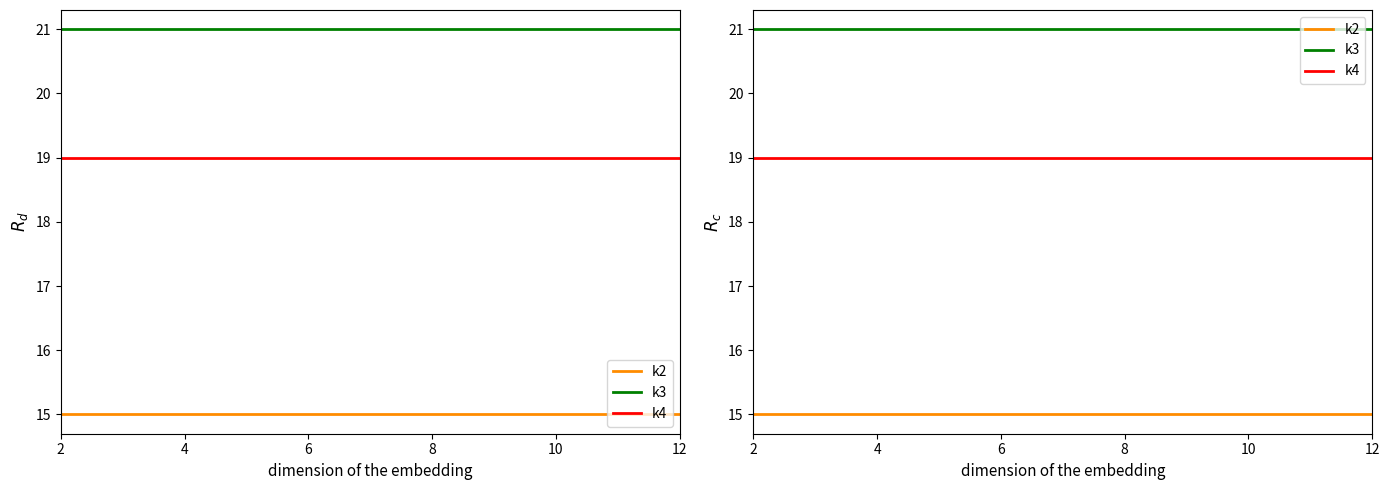

At which category does the chart reach its peak across all series?

2